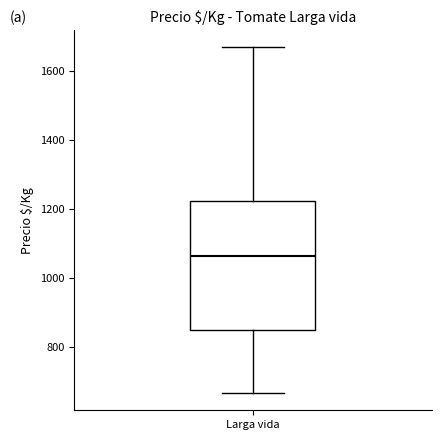

Where does the lower whisker of the box for Larga vida end on the y-axis? The values are not printed on the chart, so give them approximately, as read against the axis.

660